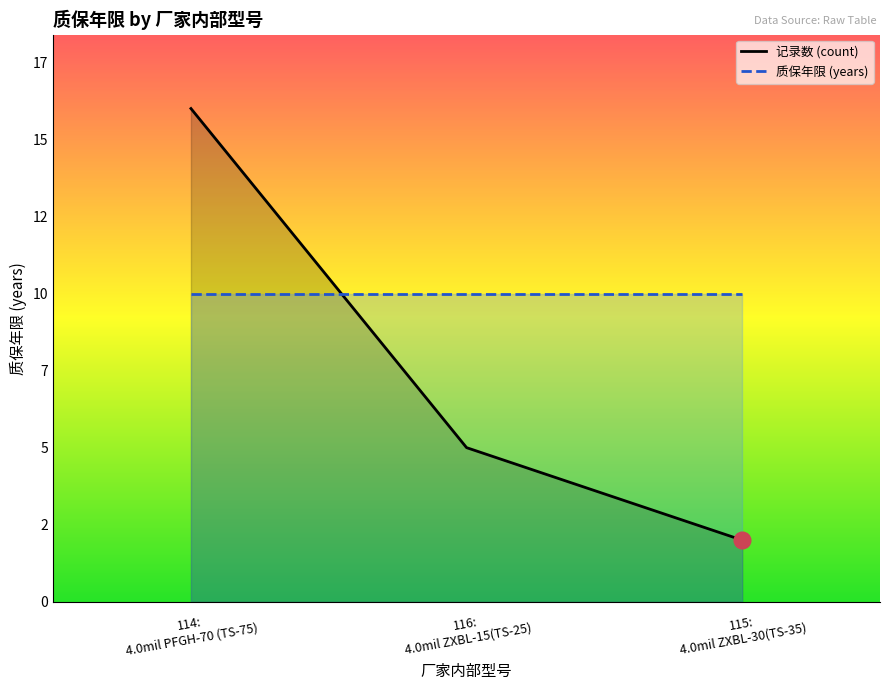

The 质保年限 (years) series shows 10 at 114:
4.0mil PFGH-70 (TS-75). True or false?

True